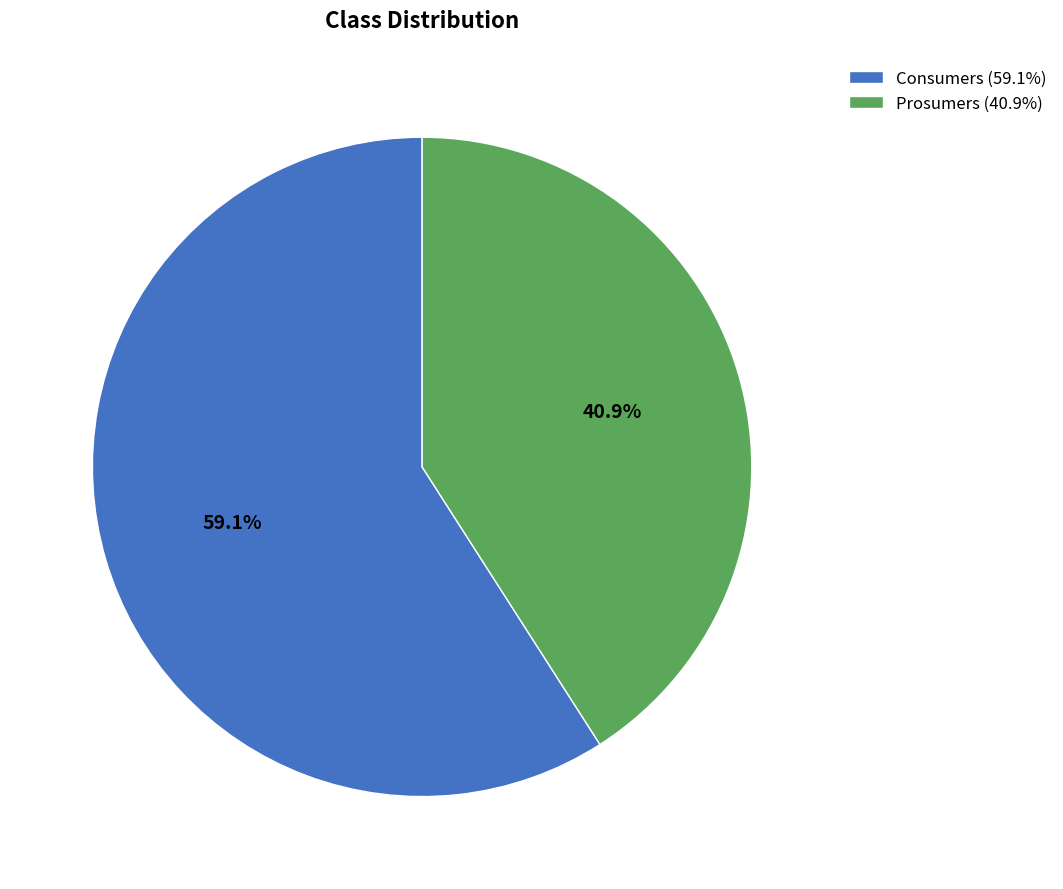

Which slice represents more than half of the pie?

Consumers